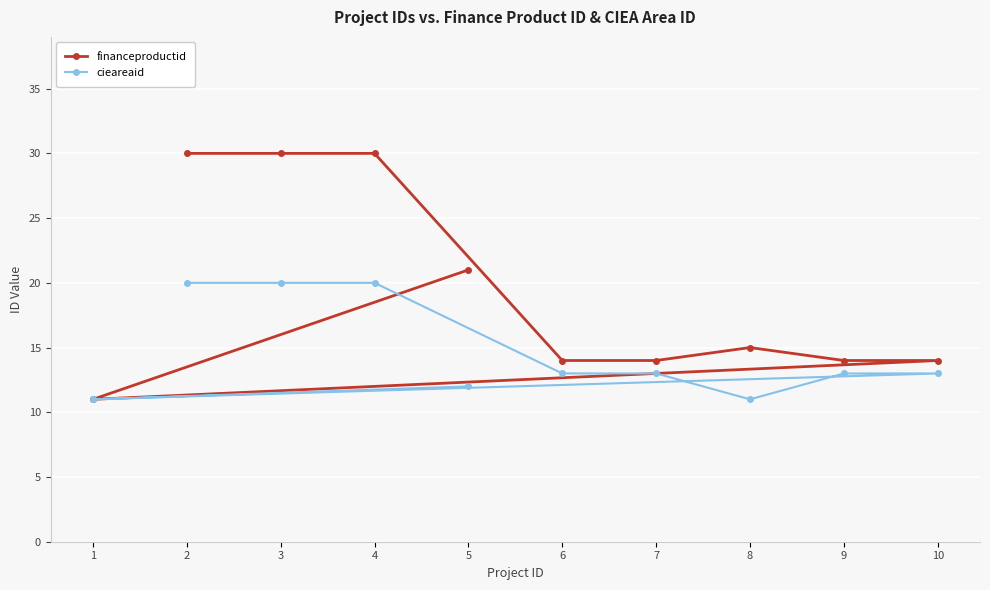

How many categories are shown in the chart?

10